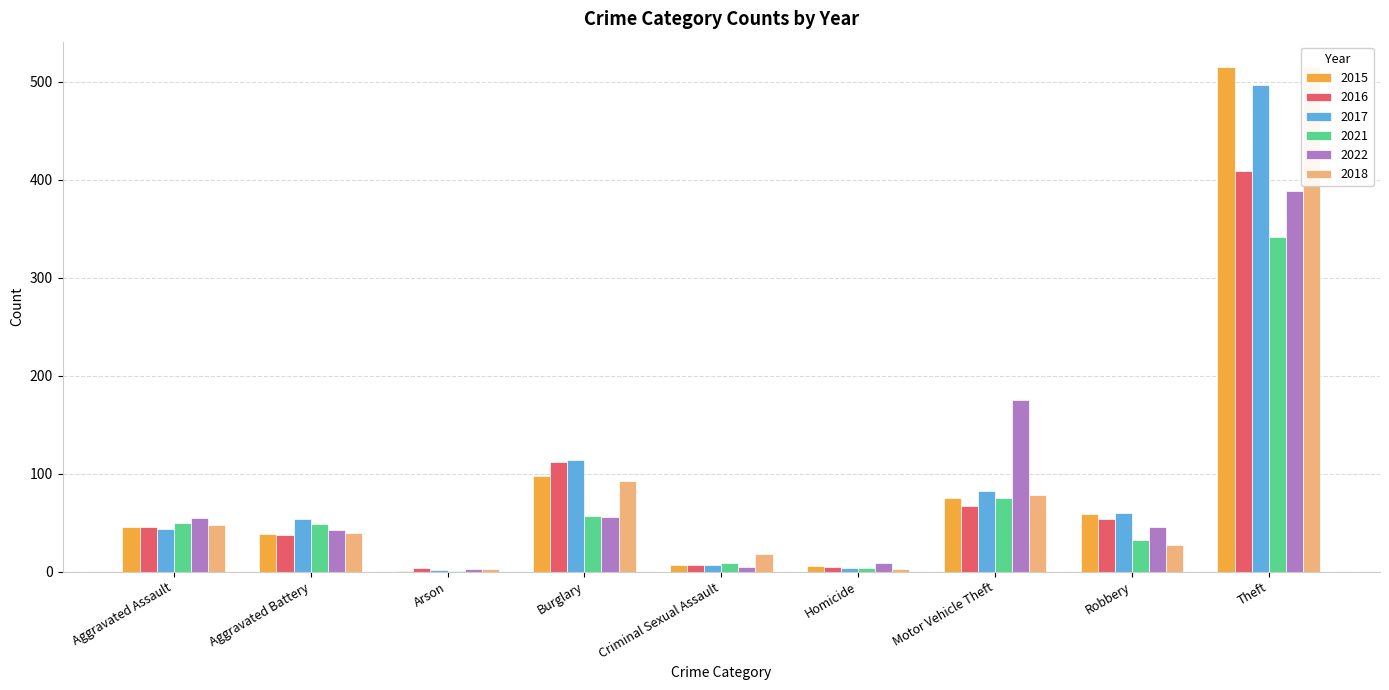

What is the greatest value displayed?

515